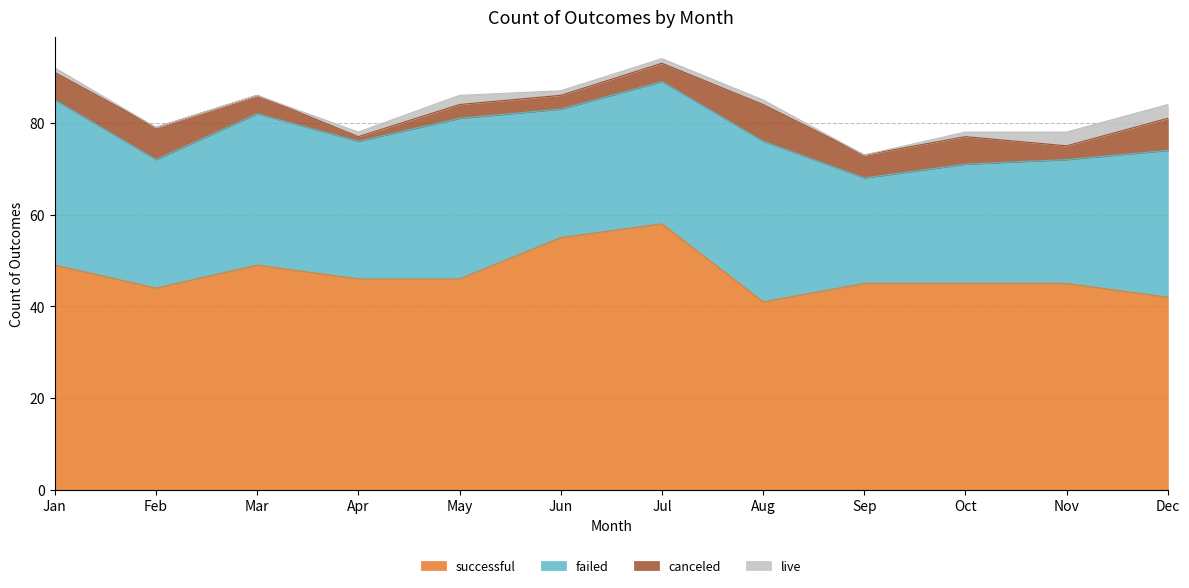

Which series has the widest spread of values?

successful